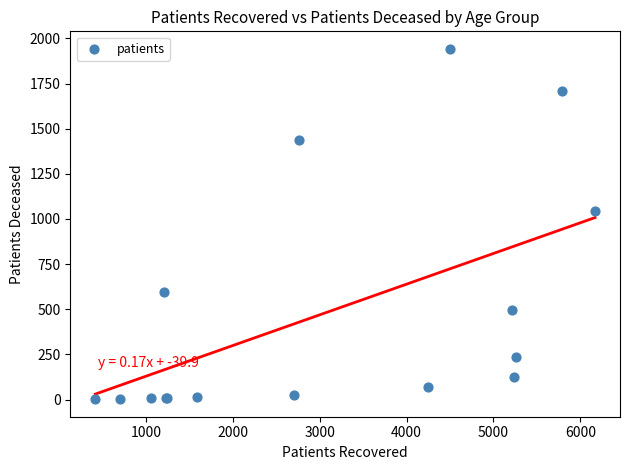

What Y value in the scatter plot is closest to 972?

1044